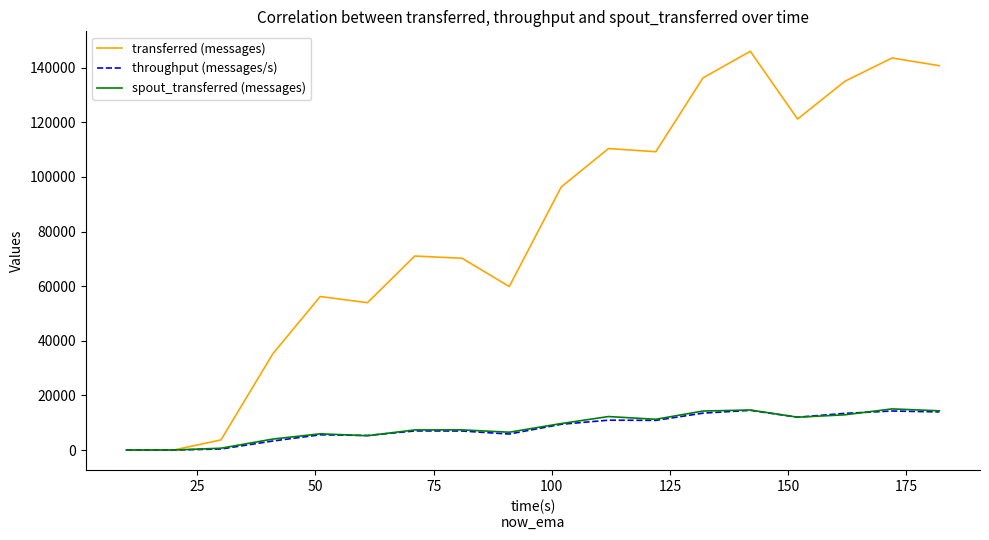

What is the maximum value for spout_transferred (messages)?

15060